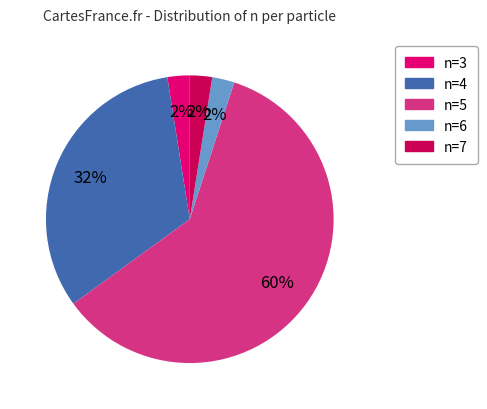

Does any single category account for the majority?

Yes